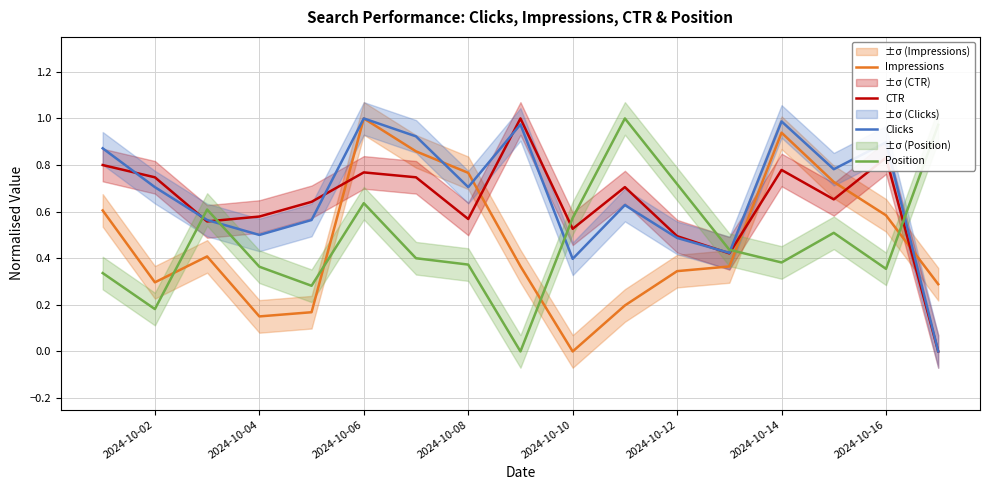

Which series has the largest total across all categories?

Clicks